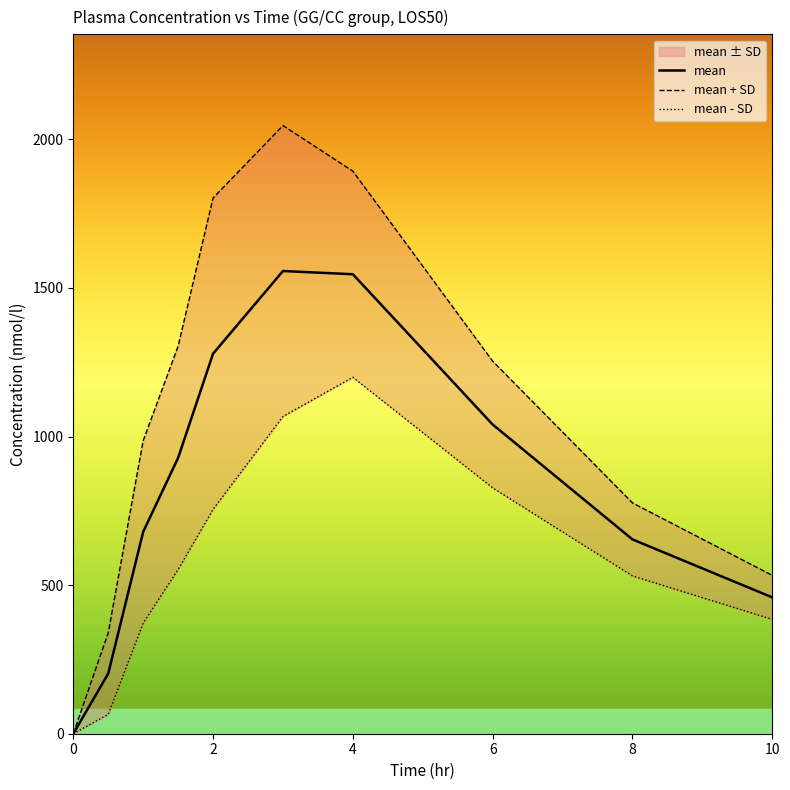

The value of mean at 8 is 653.9. True or false?

True